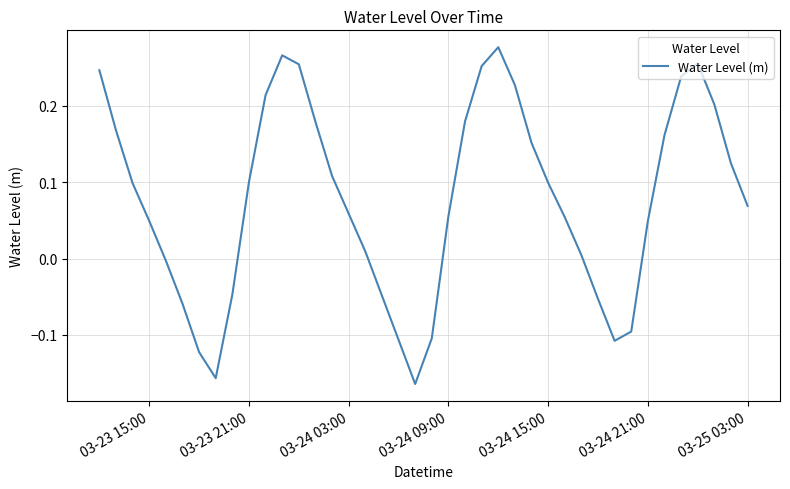

True or false: the data has more than 2 interior local peaks.

True